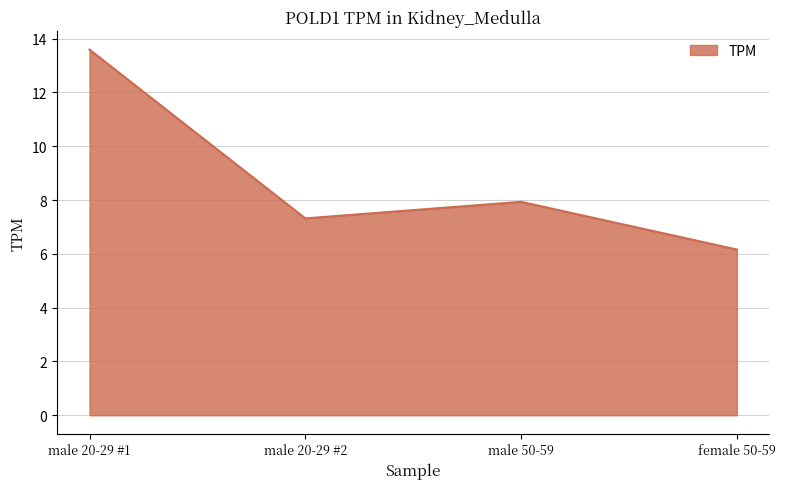

How many series are shown in this chart?

1